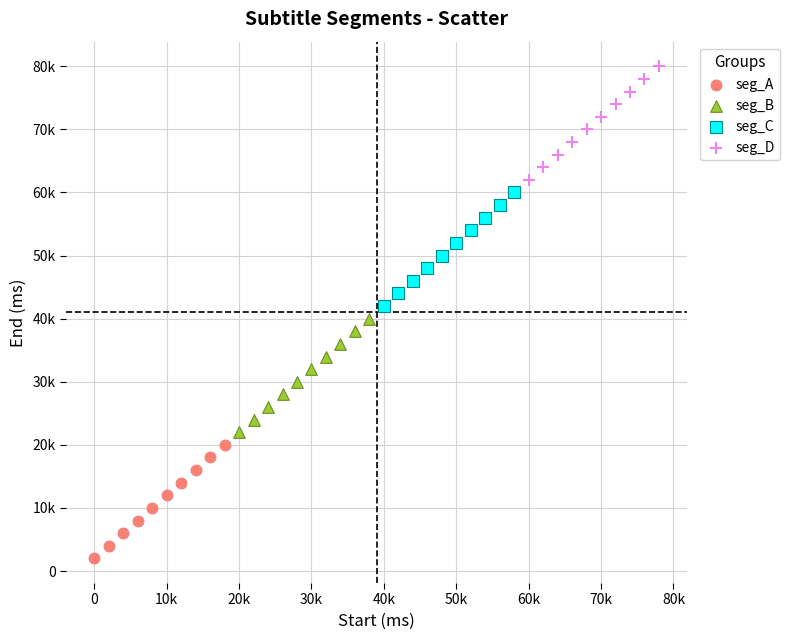

Which series contains the highest Y value?

seg_D